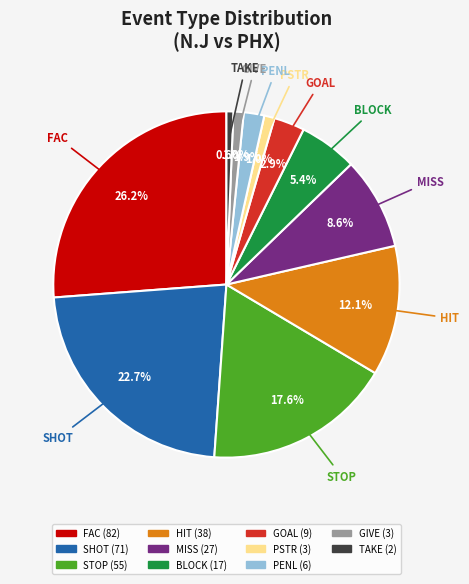

Is there a majority slice in this chart?

No